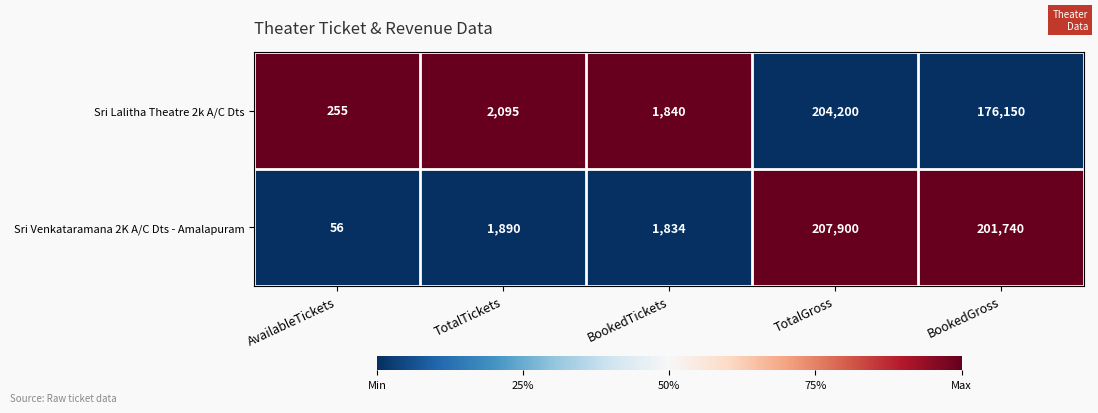

Which series has the largest total across all categories?

Sri Venkataramana 2K A/C Dts - Amalapuram